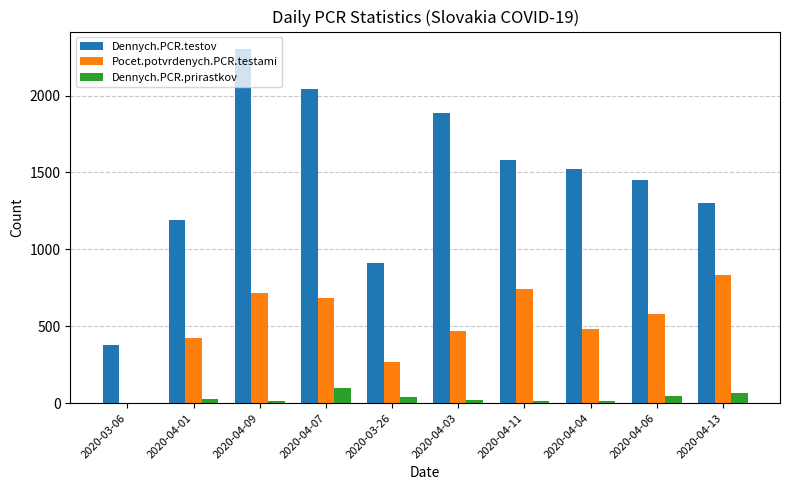

Where does the Pocet.potvrdenych.PCR.testami series first go above 581?

2020-04-09